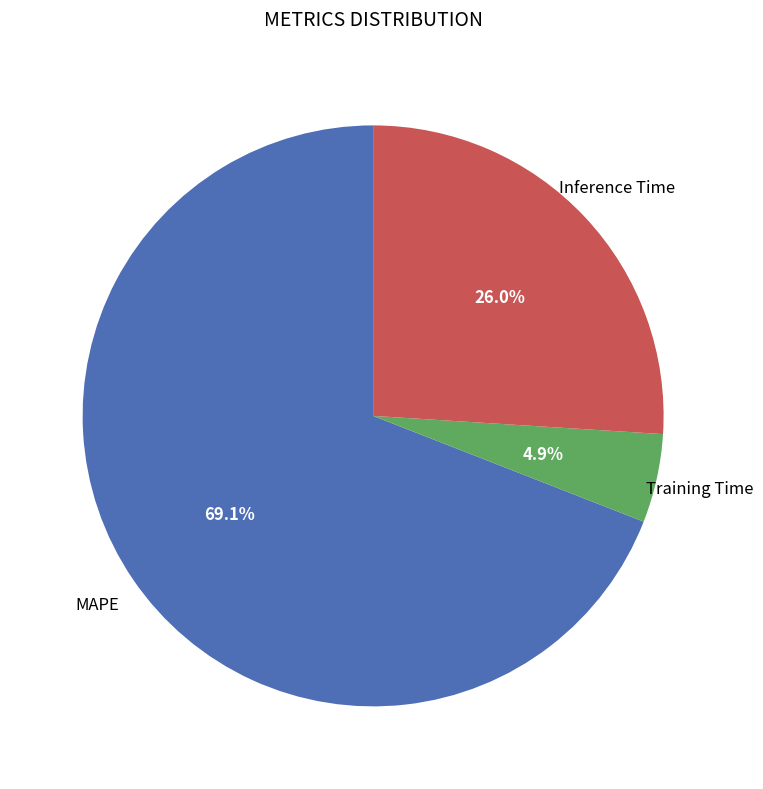

Does any single category account for the majority?

Yes